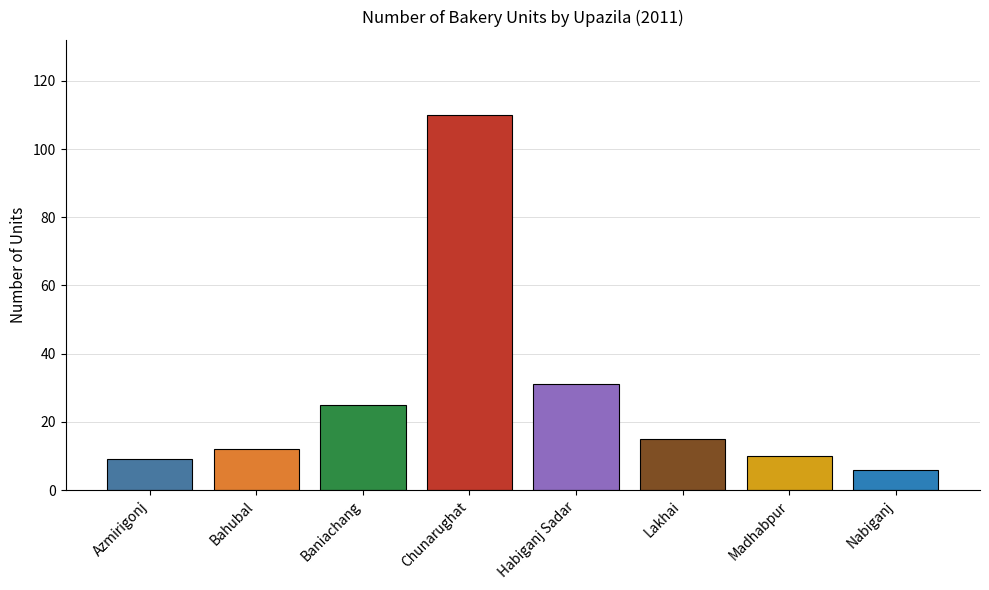

Between Chunarughat and Madhabpur, which is larger?

Chunarughat